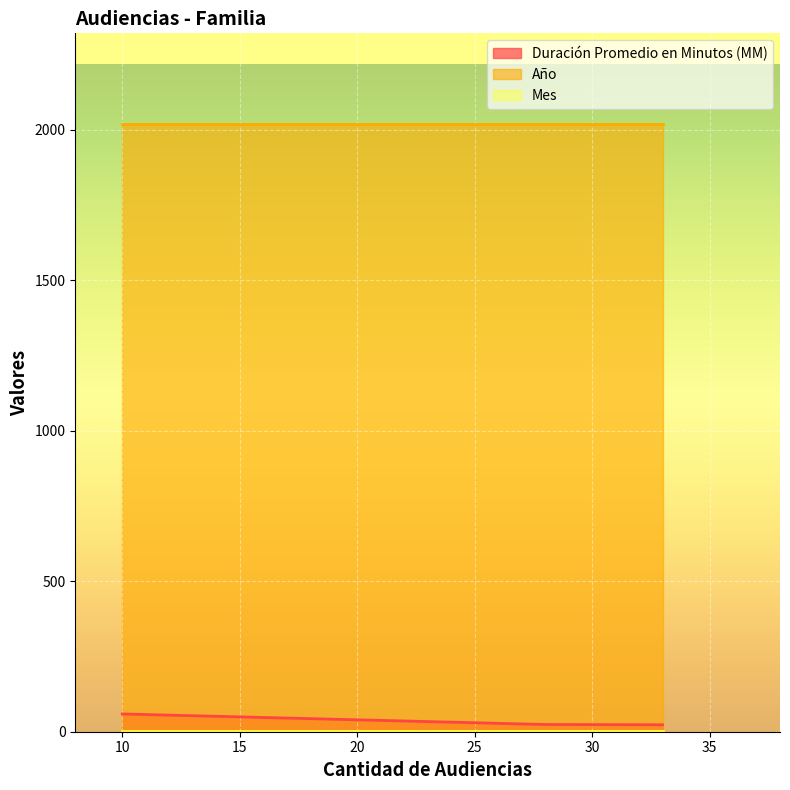

What is the minimum value for Mes?

2